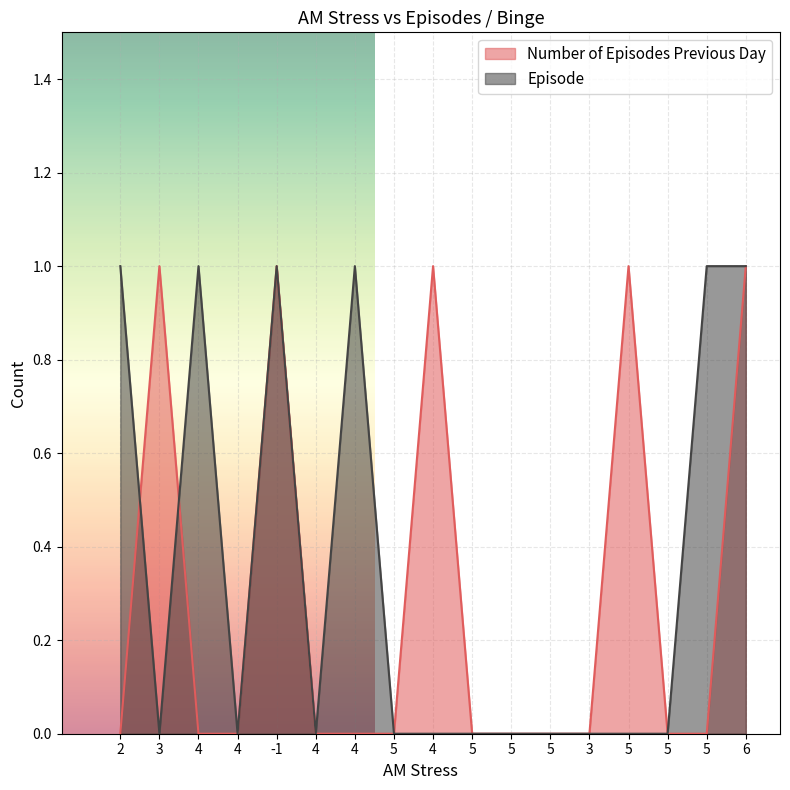

Which category has the highest value in the Number of Episodes Previous Day series?

3